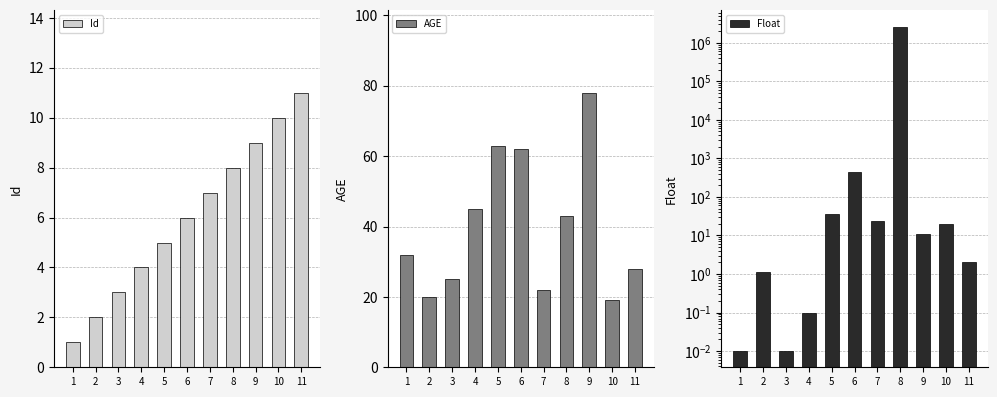

What is the difference between the maximum and minimum values in the Float series?

2626262.2